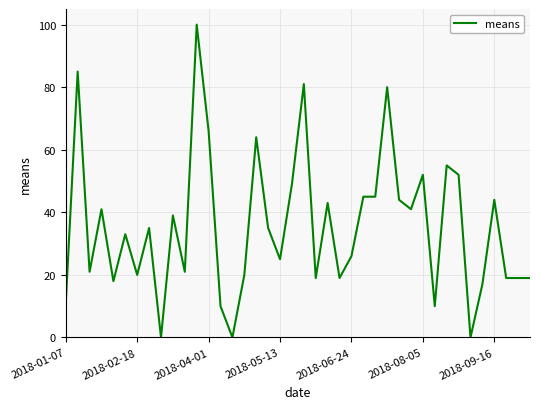

What is the greatest value displayed?

100